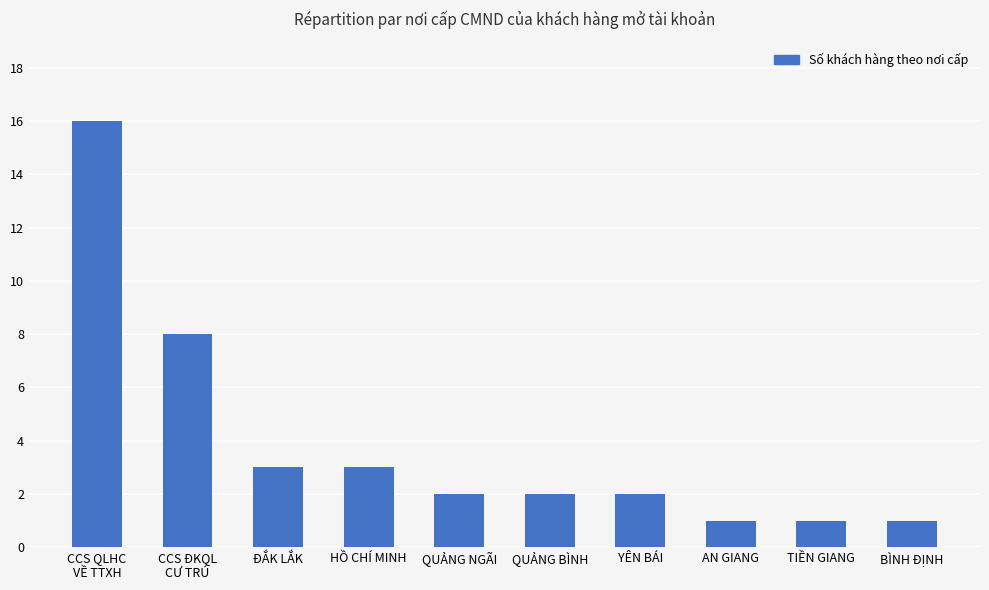

Is it true that the value at HỒ CHÍ MINH is 3?

True